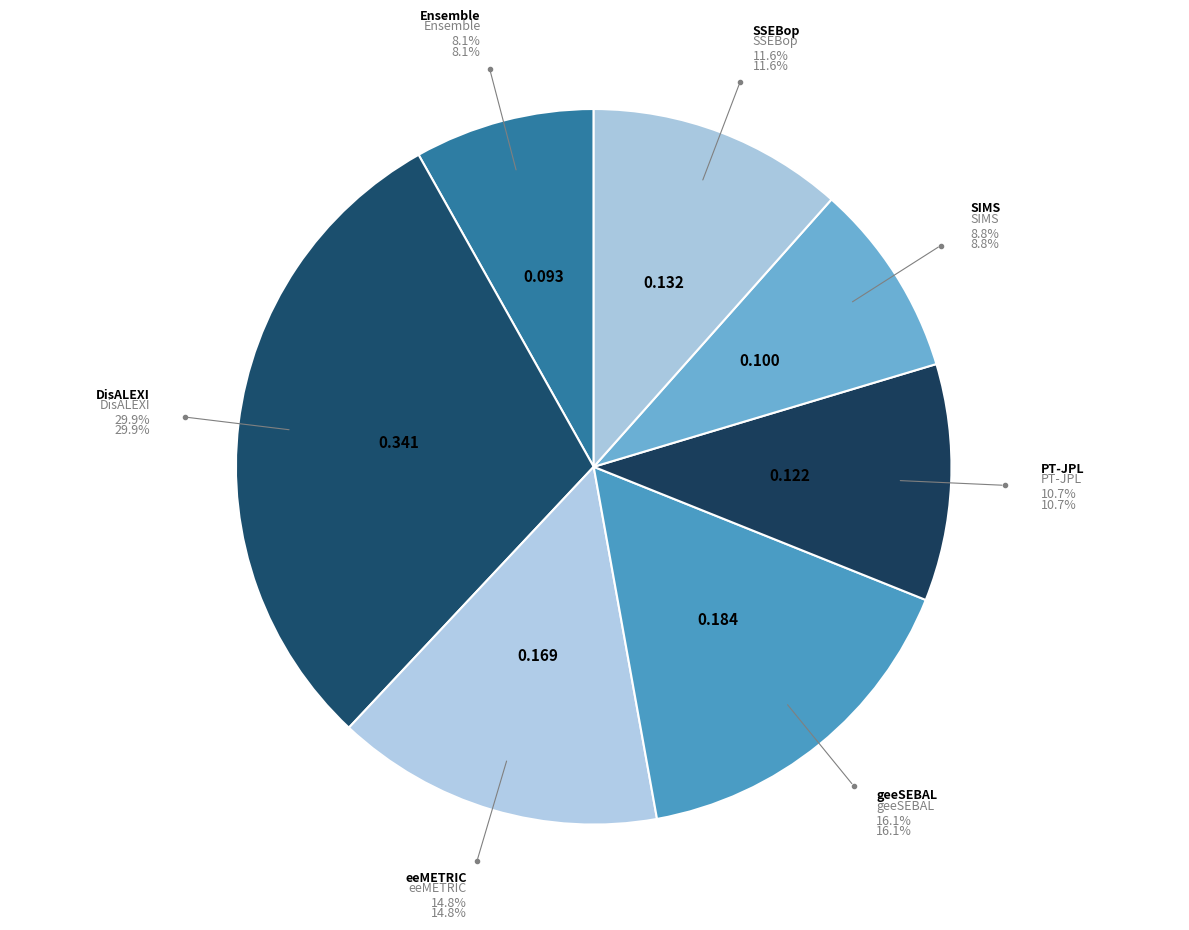

What percentage is the SSEBop slice, to the nearest percent?

12%